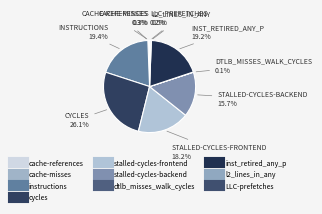

Which category has the biggest portion of the pie?

cycles